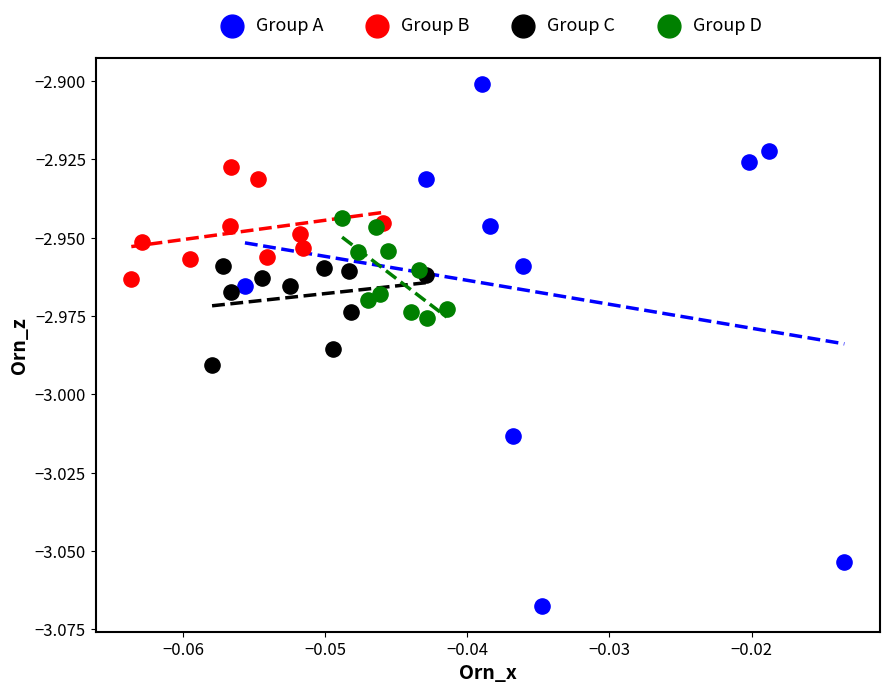

What are all the series names shown in the legend?

Group A, Group B, Group C, Group D